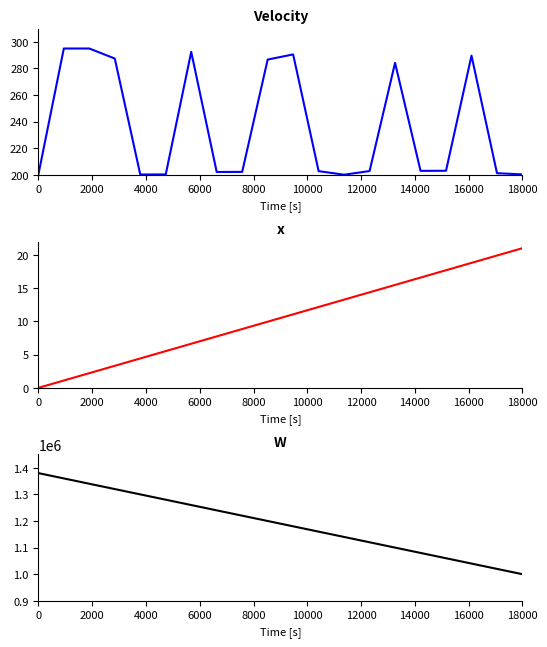

True or false: Velocity has a value of 136.2 at 18000.

False